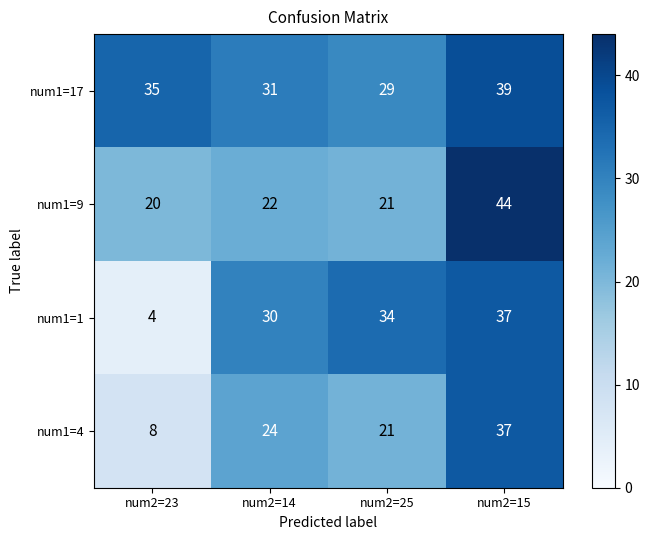

What is the difference between the num1=1 values at num2=25 and num2=23?

30